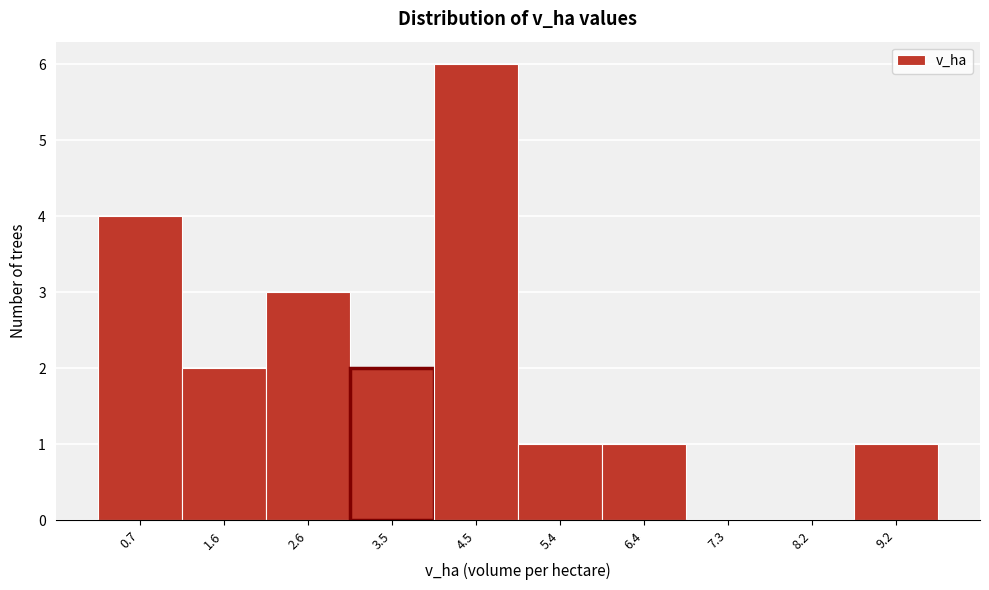

Reading left to right, extract all data points from this chart.

0.7=4	1.6=2	2.6=3	3.5=2	4.5=6	5.4=1	6.4=1	7.3=0	8.2=0	9.2=1